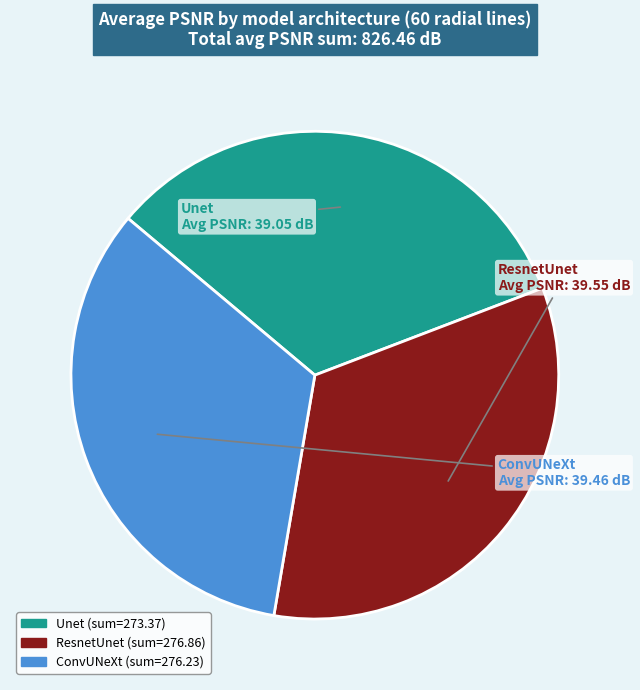

Is the sum of ResnetUnet and Unet greater than half?

Yes